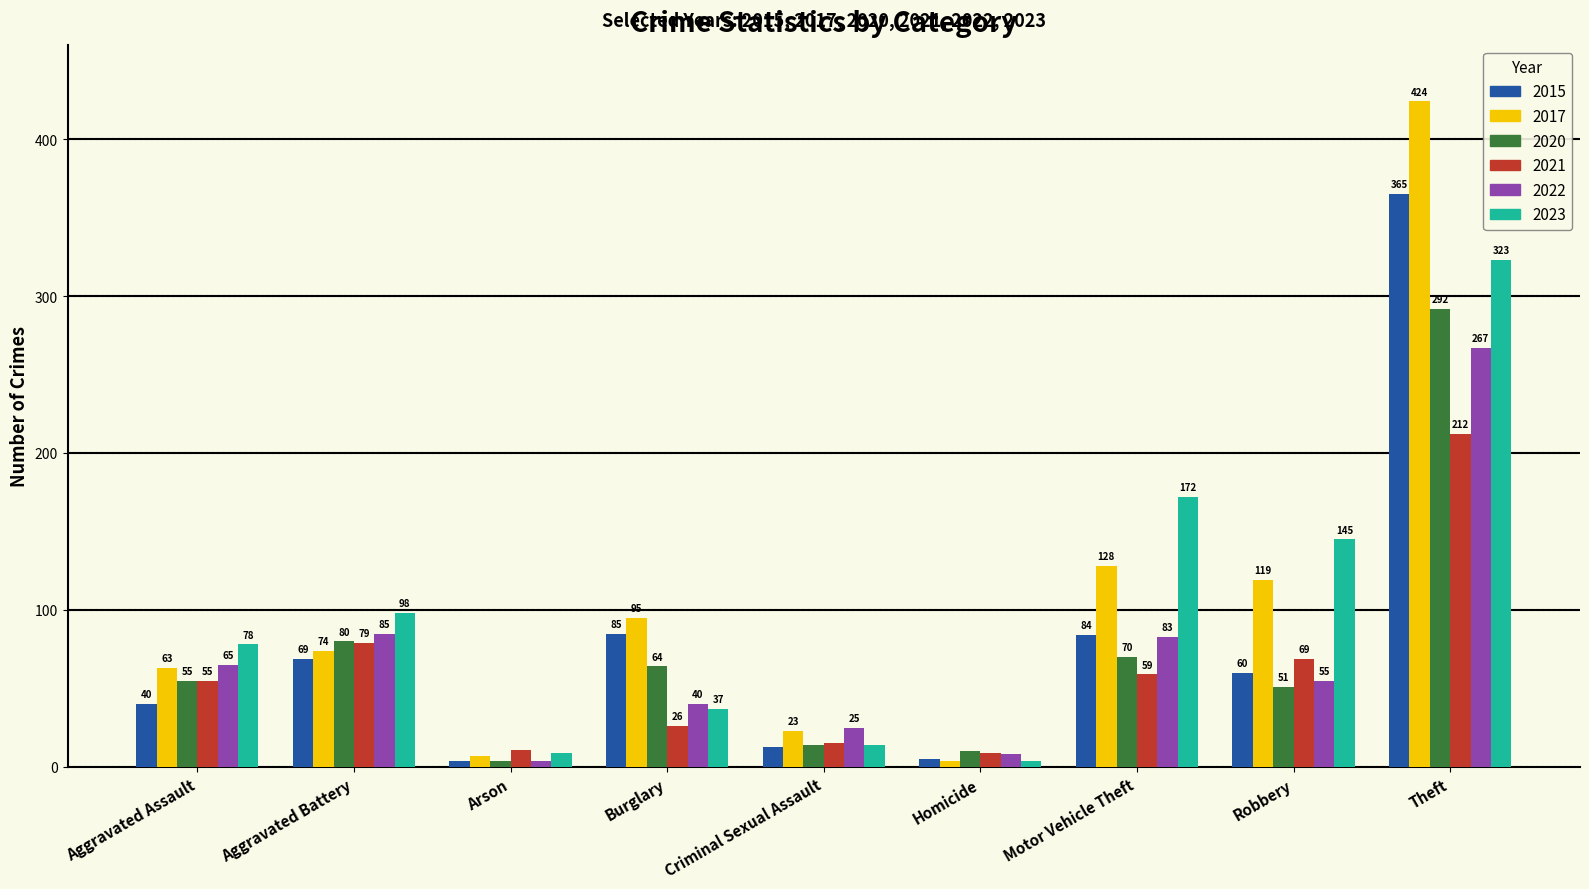

What are all the series names shown in the legend?

2015, 2017, 2020, 2021, 2022, 2023